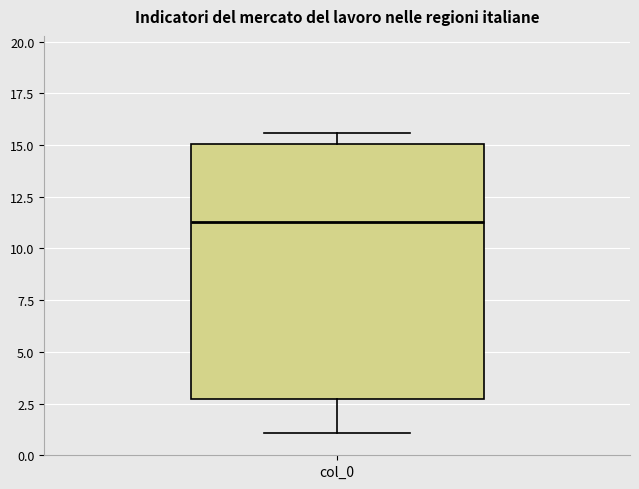

Transcribe this box plot: give where the median line is, the range the box spans, and where the two whiskers end, as read against the y-axis. The values are not printed on the chart, so give them approximately, as read against the axis.

median 11.5, box 2.5 to 15.0, whiskers 1.0 to 15.5